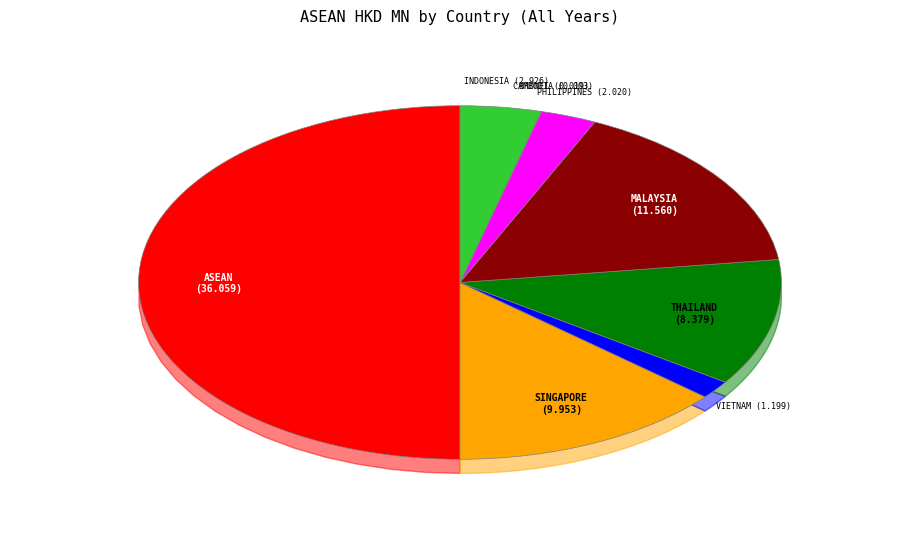

Which slice is the largest?

ASEAN